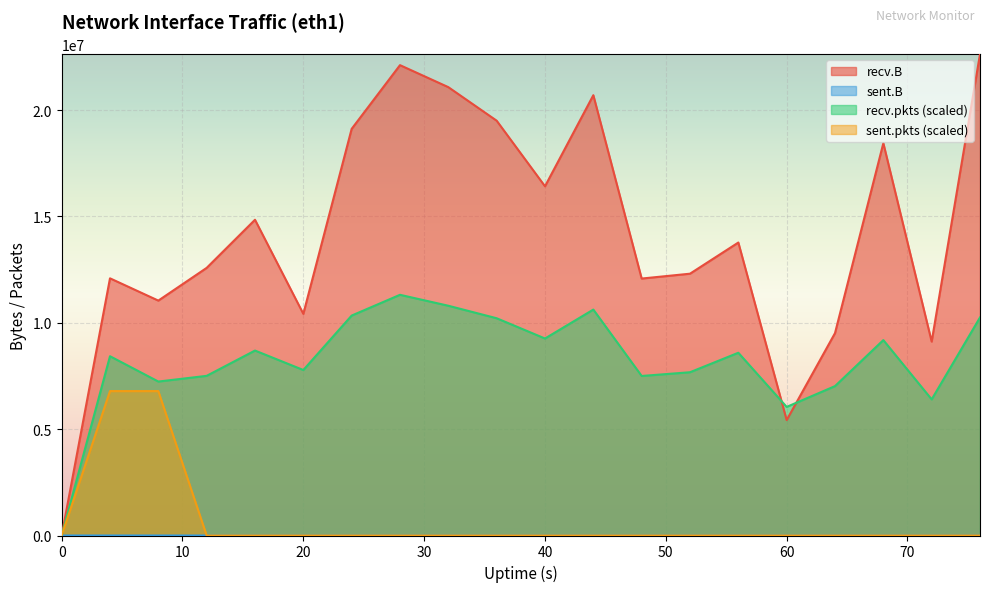

Reading right to left, transcribe all the data shown in this chart.

recv.B: 22634906.0	9117088.0	18445706.0	9515362.0	5426356.0	13775323.0	12309980.0	12081710.0	20702806.0	16419872.0	19504056.0	21081315.0	22116010.0	19120301.0	10421946.0	14845679.0	12583331.0	11044916.0	12092709.0	0.0
sent.B: 0.0	0.0	0.0	0.0	0.0	0.0	0.0	0.0	0.0	0.0	0.0	0.0	0.0	0.0	0.0	0.0	0.0	70.0	90.0	0.0
recv.pkts: 10253339.2	6399977.0	9187929.3	7024447.2	6046136.5	8592751.4	7676654.4	7501159.8	10622992.4	9262585.7	10214974.1	10802893.7	11317453.0	10340956.8	7781121.6	8696440.9	7507122.0	7238825.3	8430218.0	0.0
sent.pkts: 0.0	0.0	0.0	0.0	0.0	0.0	0.0	0.0	0.0	0.0	0.0	0.0	0.0	0.0	0.0	0.0	0.0	6790471.8	6790471.8	0.0